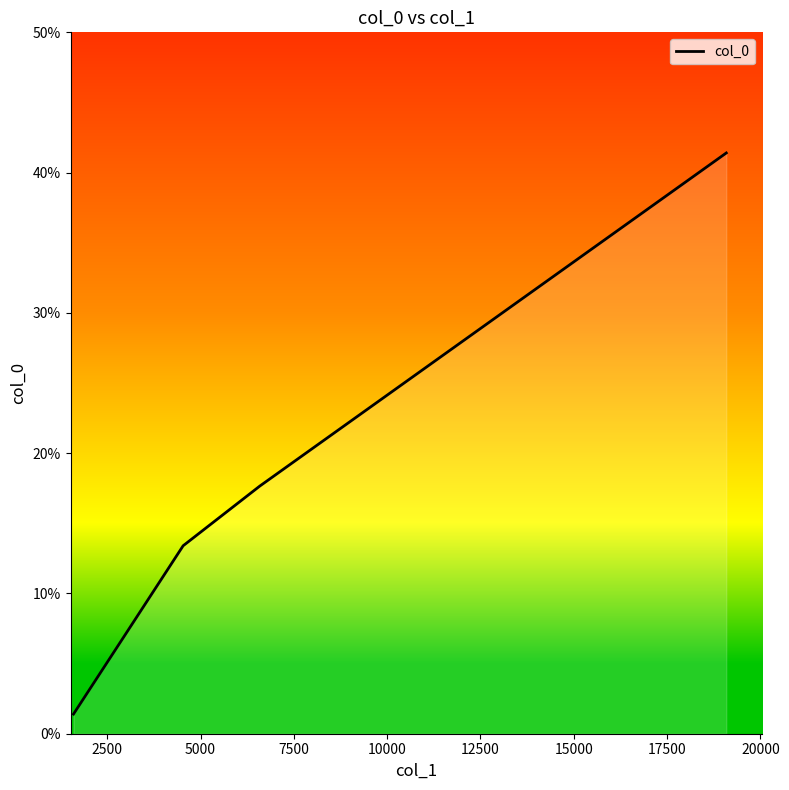

True or false: there are more than 0 points higher than both neighbors.

False